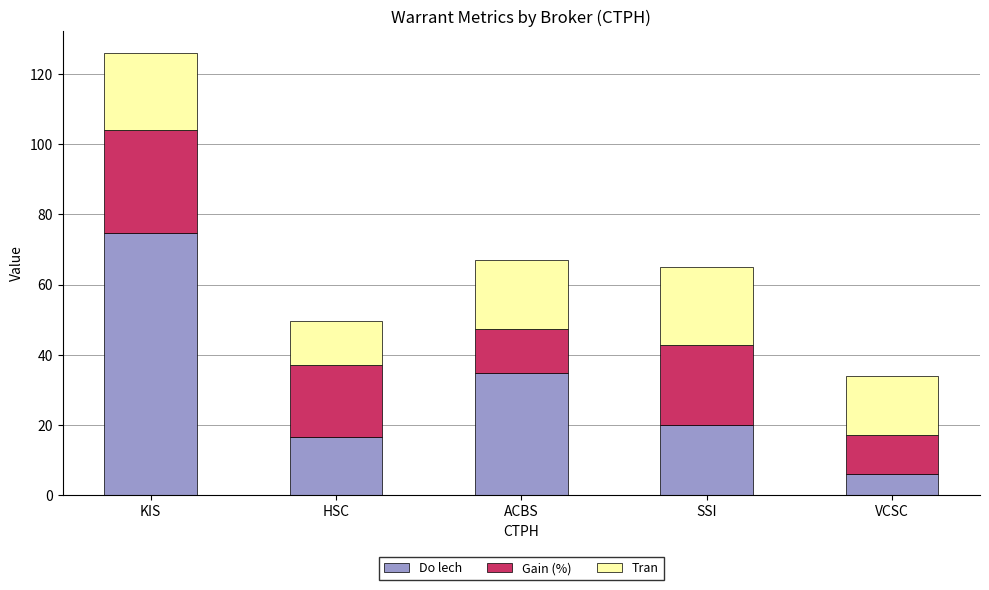

At which category is the sum across all series the highest?

KIS